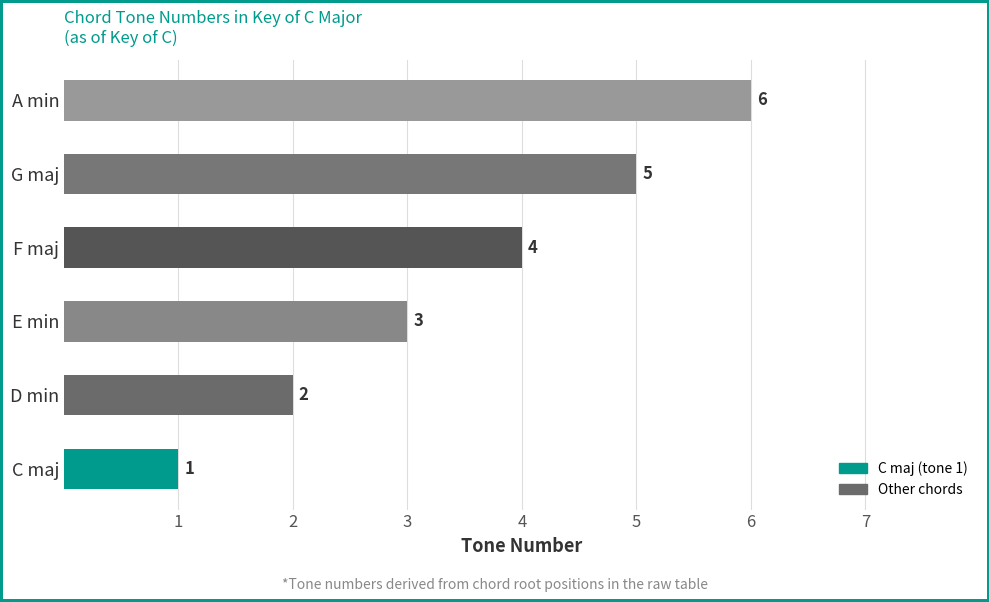

What is the difference between the second highest and minimum values?

4